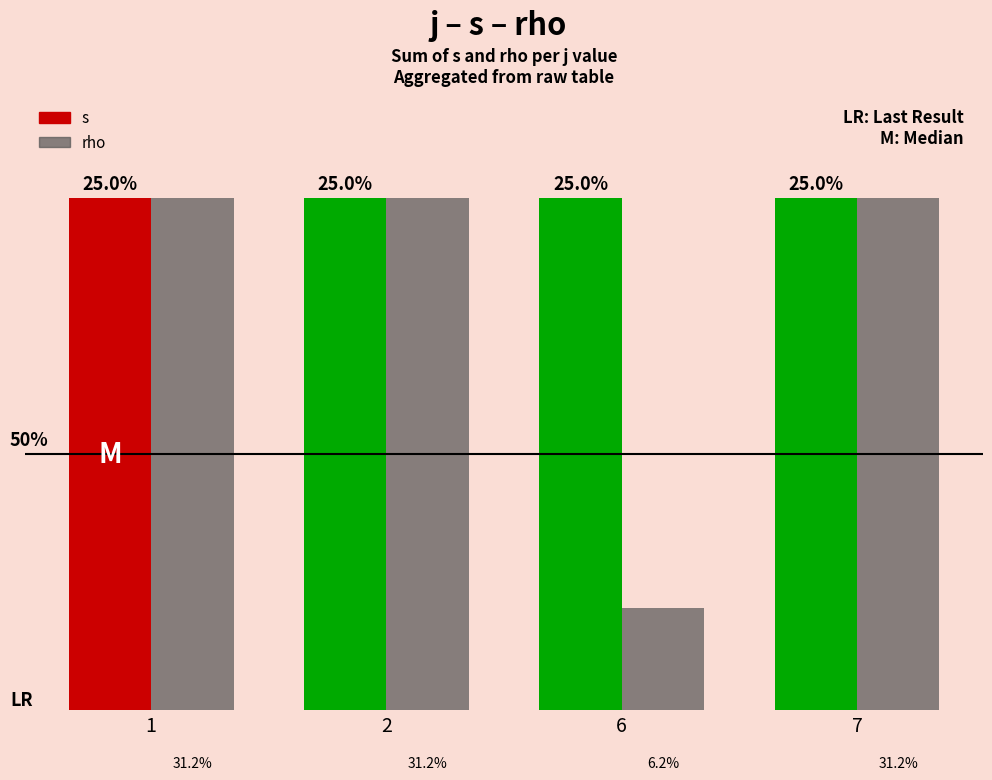

What is the minimum value shown in the chart?

1